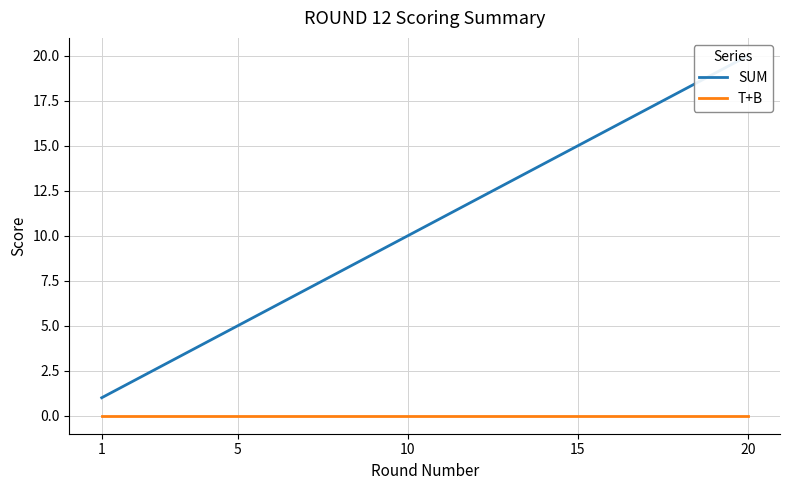

Reading left to right, extract all data points from this chart.

SUM: 1	2	3	4	5	6	7	8	9	10	11	12	13	14	15	16	17	18	19	20
T+B: 0	0	0	0	0	0	0	0	0	0	0	0	0	0	0	0	0	0	0	0